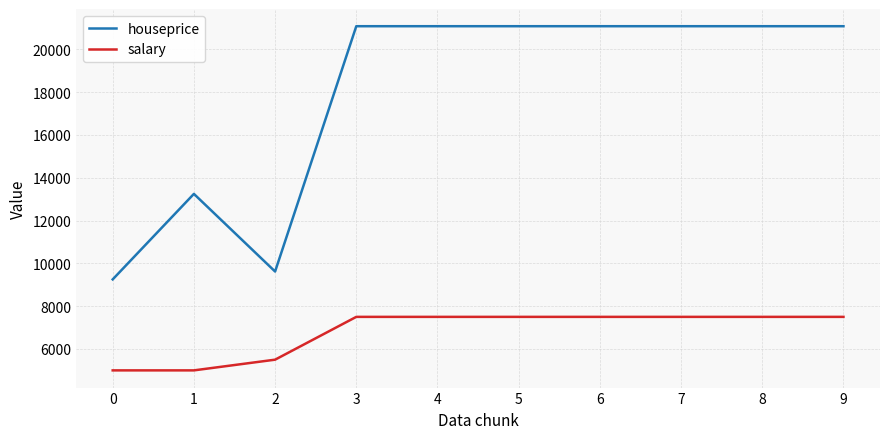

True or false: houseprice and salary intersect in this chart.

False